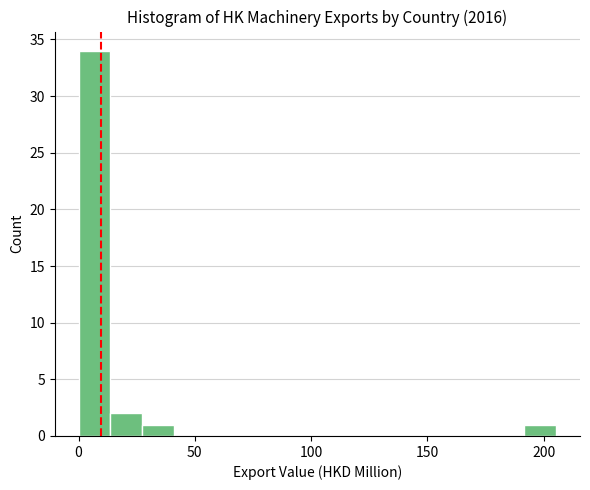

Around what value on the x-axis is the tallest bar? Give the approximate position of its centre, as read against the axis.

5